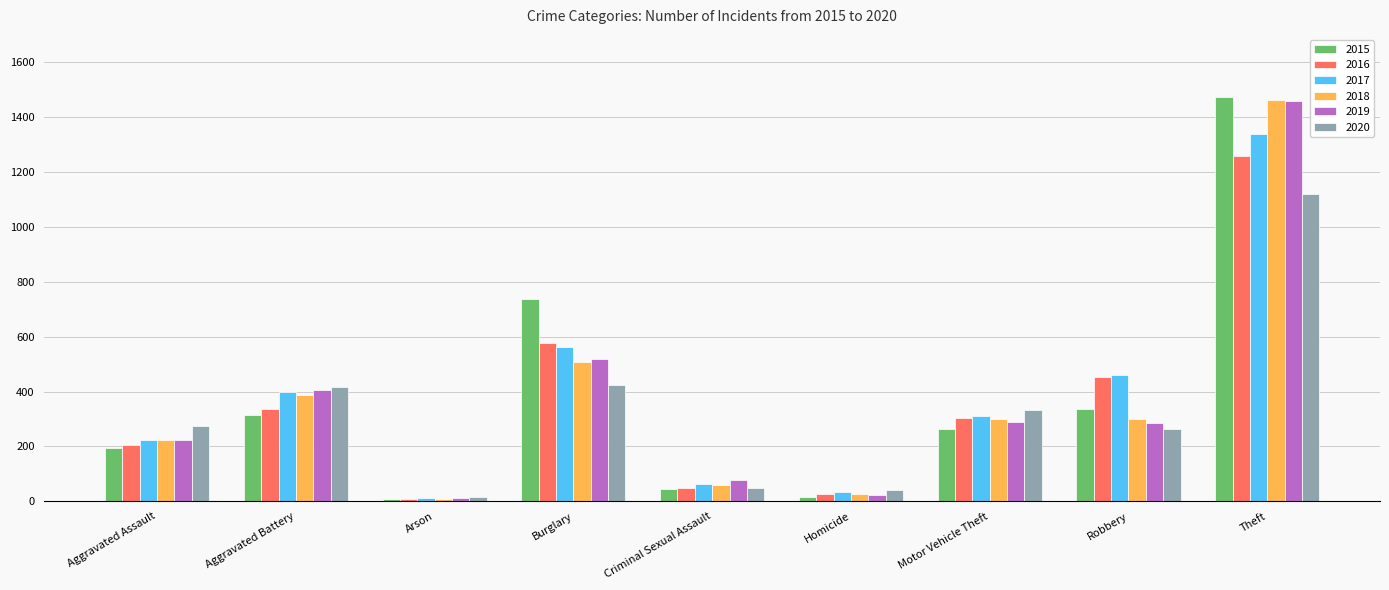

What is the difference between the 2016 values at Theft and Arson?

1252